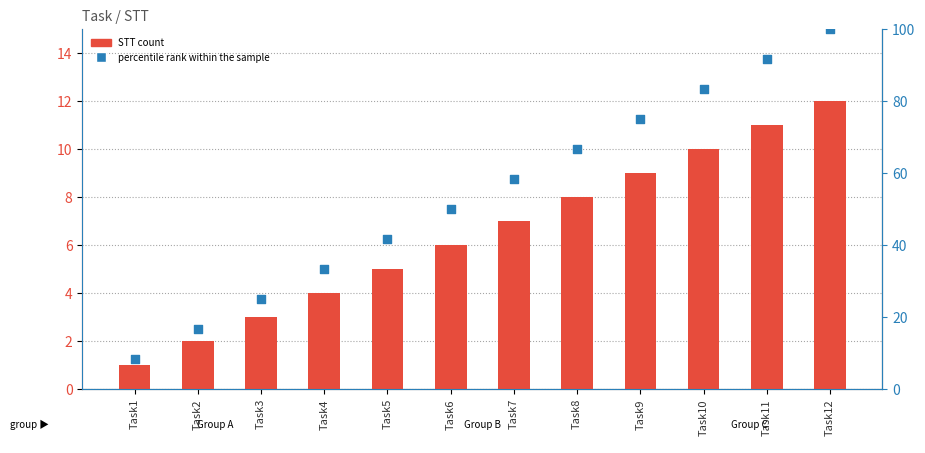

What is the total value across all series at Task8?

74.7